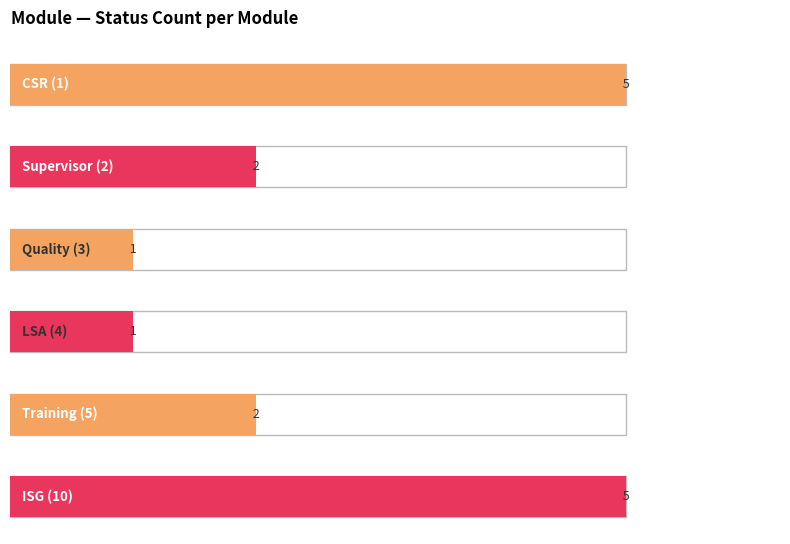

Which series has the largest range (max minus min)?

Count of Statuses